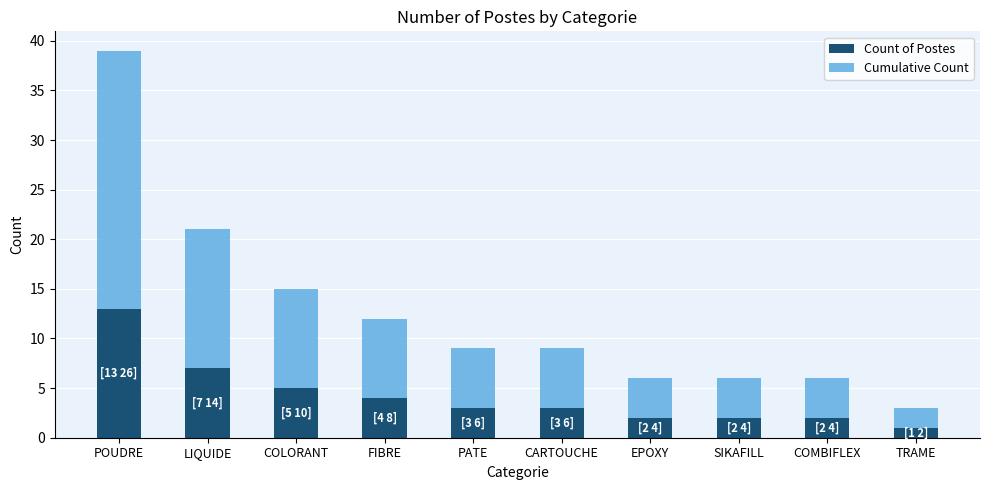

Is it true that Count of Postes equals 2 at EPOXY?

True